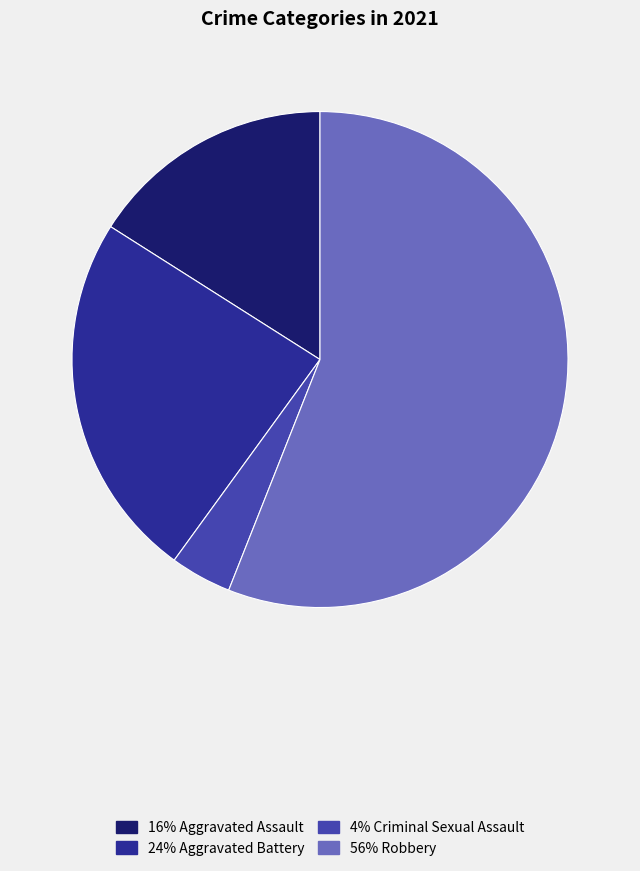

Does any single category account for the majority?

Yes